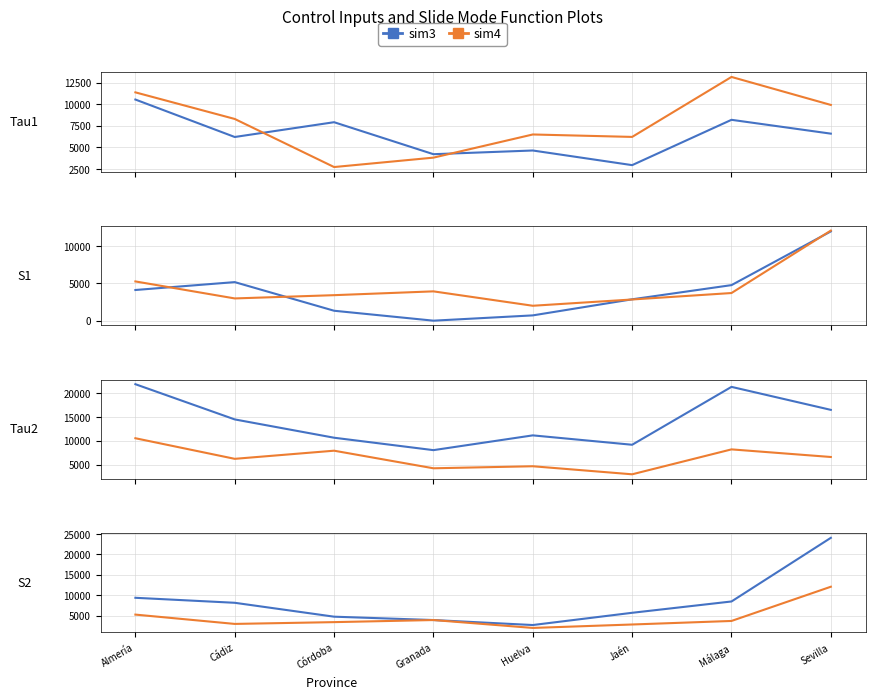

What is the highest value of the sim3 series?

10542